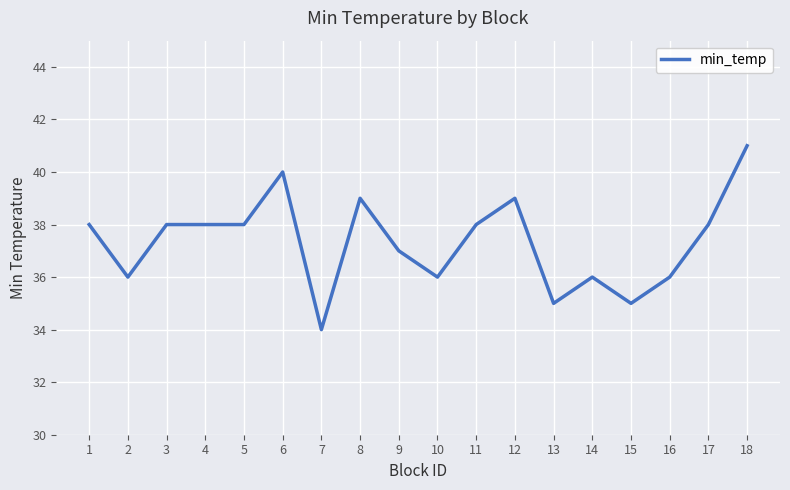

Which label corresponds to the largest value in the chart?

18